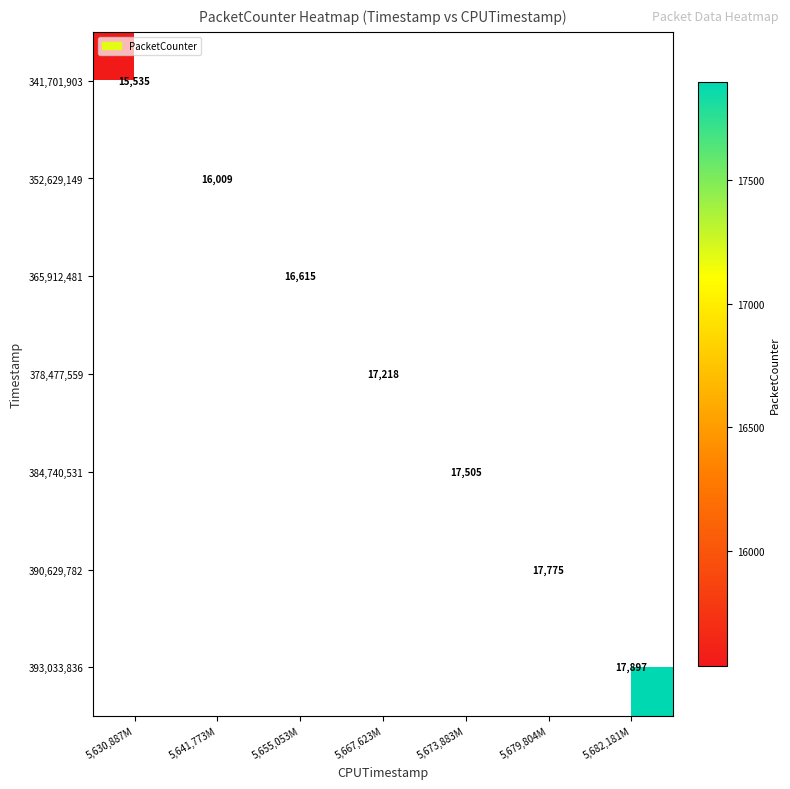

Which has a higher value, 5,630,887M or 5,655,053M?

5,655,053M